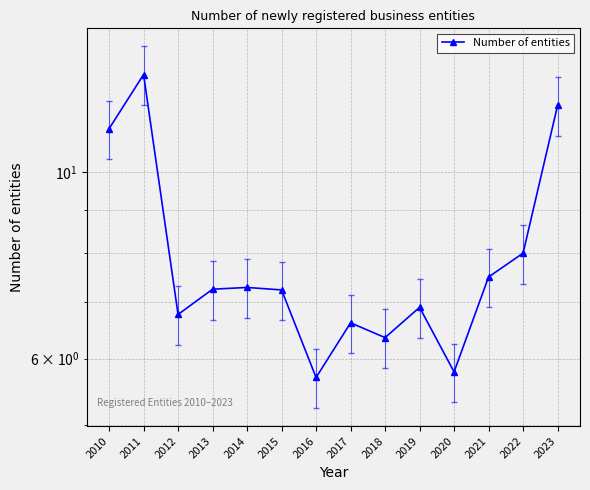

How many lines are shown in the chart?

1